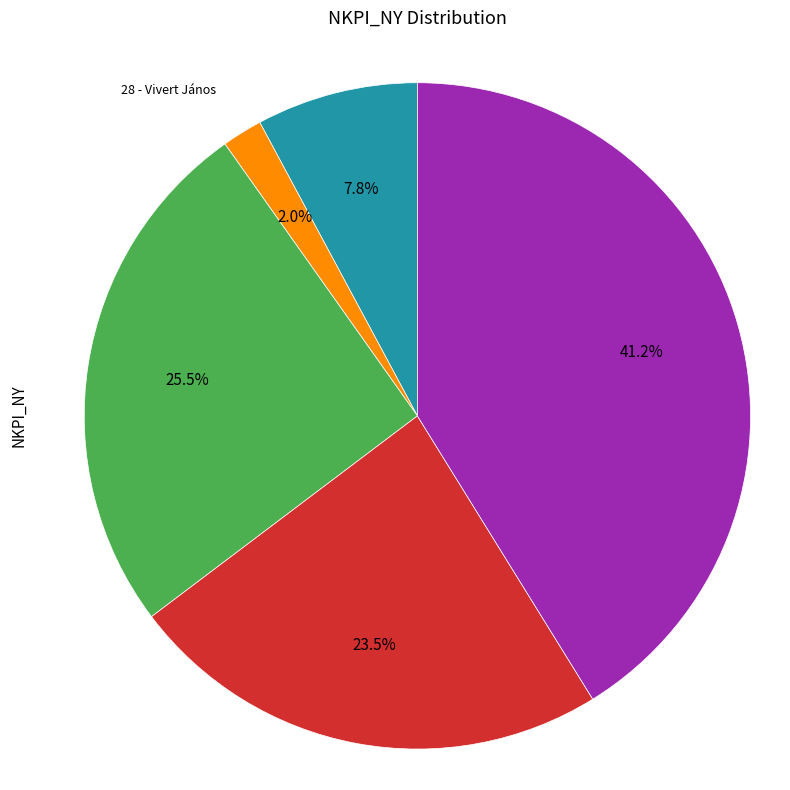

Is there any slice that represents more than half of the pie?

No